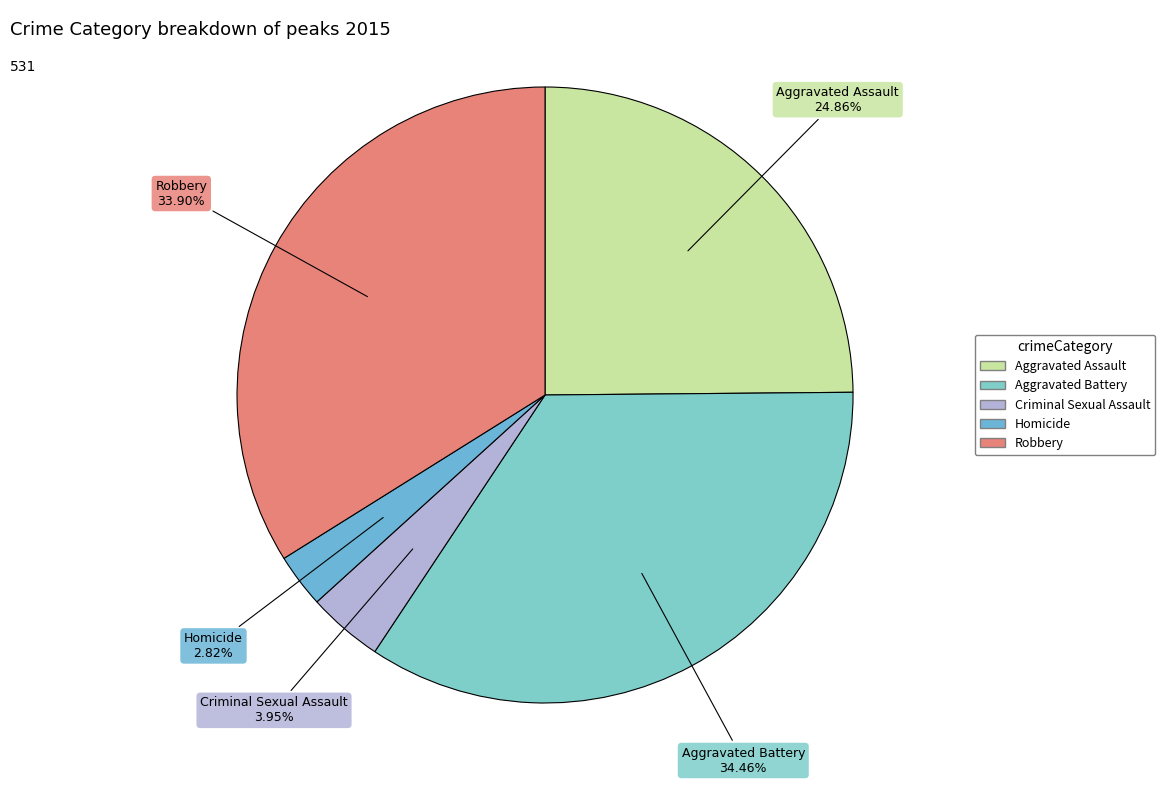

What is the ratio of the value at Aggravated Assault to the value at Robbery?

0.7